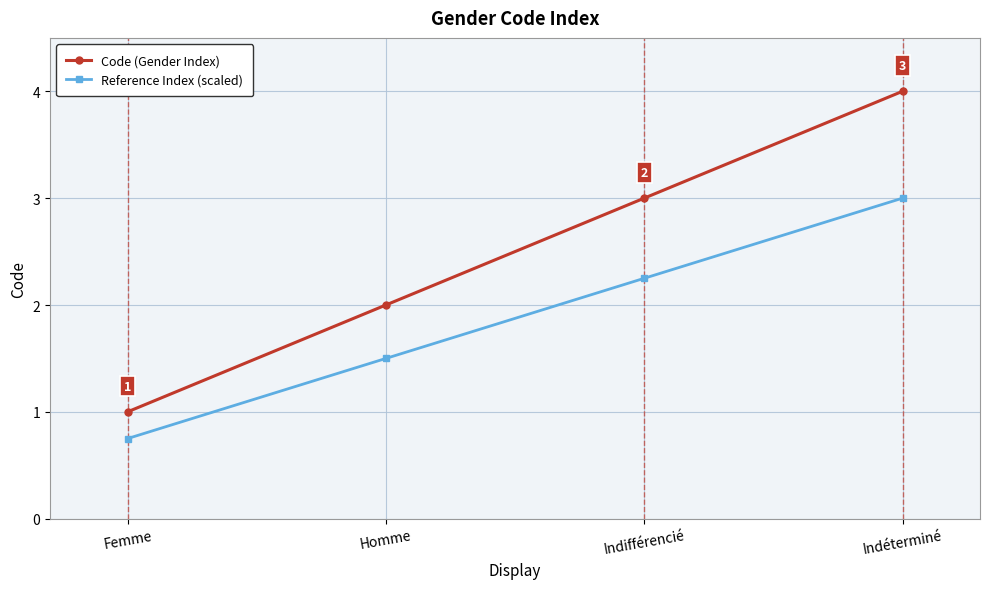

What is the sum of all Code (Gender Index) values?

10.0